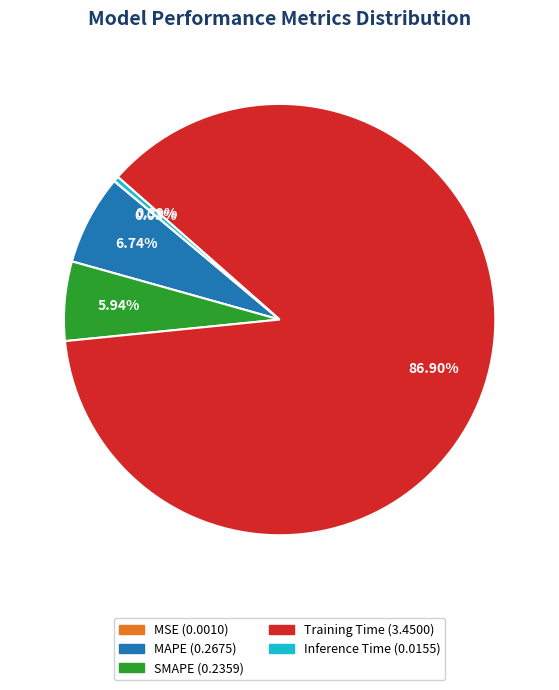

True or false: Inference Time accounts for 14% of the total.

False